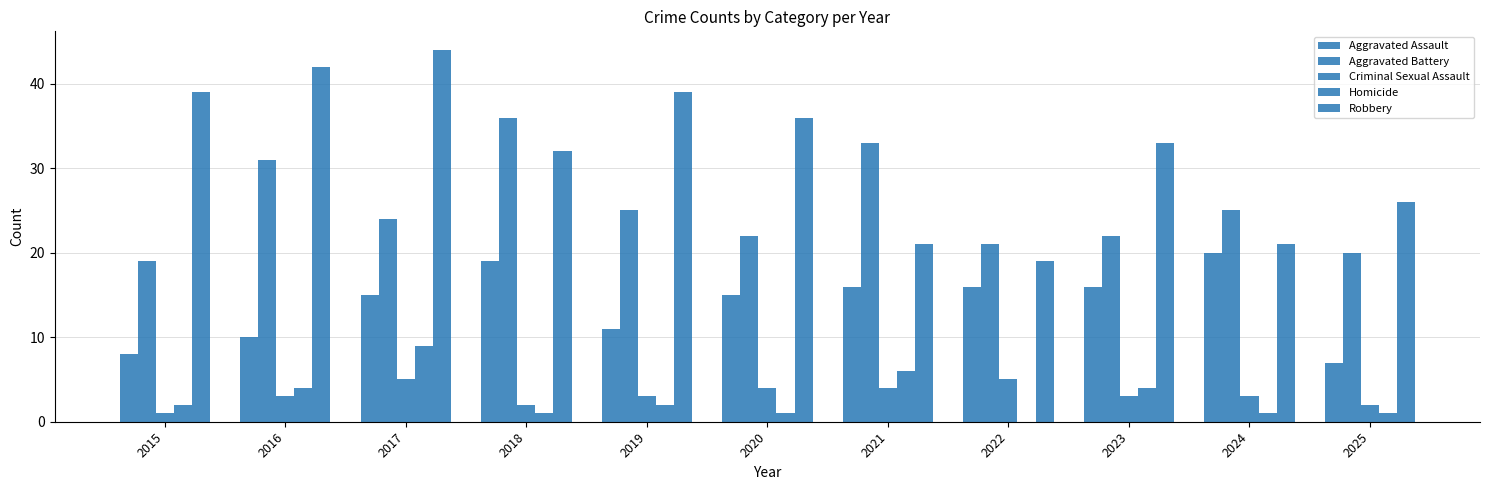

Reading left to right, transcribe all the data shown in this chart.

Aggravated Assault: 8	10	15	19	11	15	16	16	16	20	7
Aggravated Battery: 19	31	24	36	25	22	33	21	22	25	20
Criminal Sexual Assault: 1	3	5	2	3	4	4	5	3	3	2
Homicide: 2	4	9	1	2	1	6	0	4	1	1
Robbery: 39	42	44	32	39	36	21	19	33	21	26